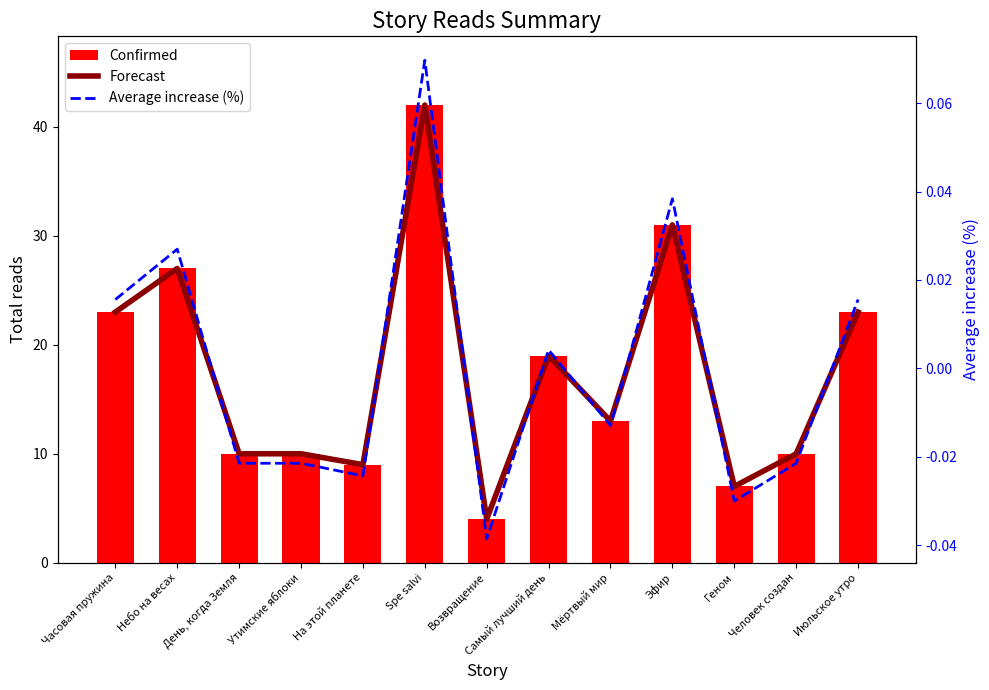

Between День, когда Земля and Июльское утро, which series saw the biggest shift?

Forecast